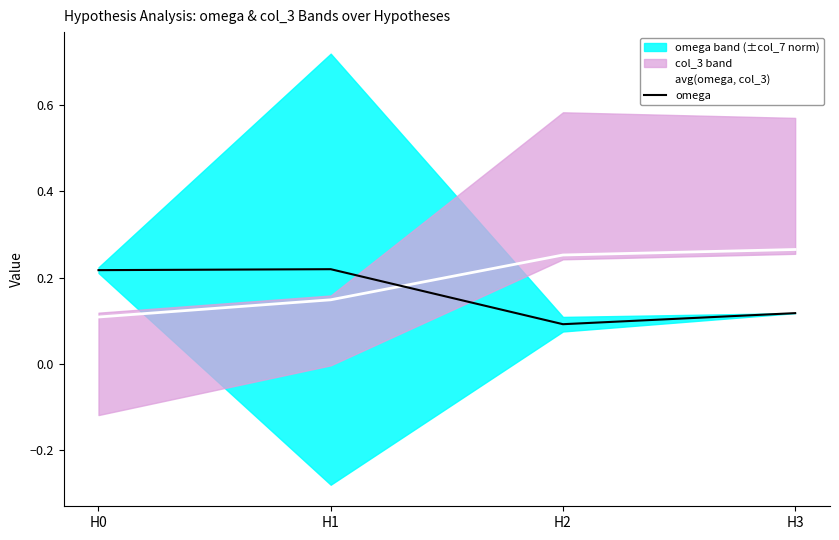

At H1, list the series in order from largest to smallest.

omega, avg(omega, col_3)